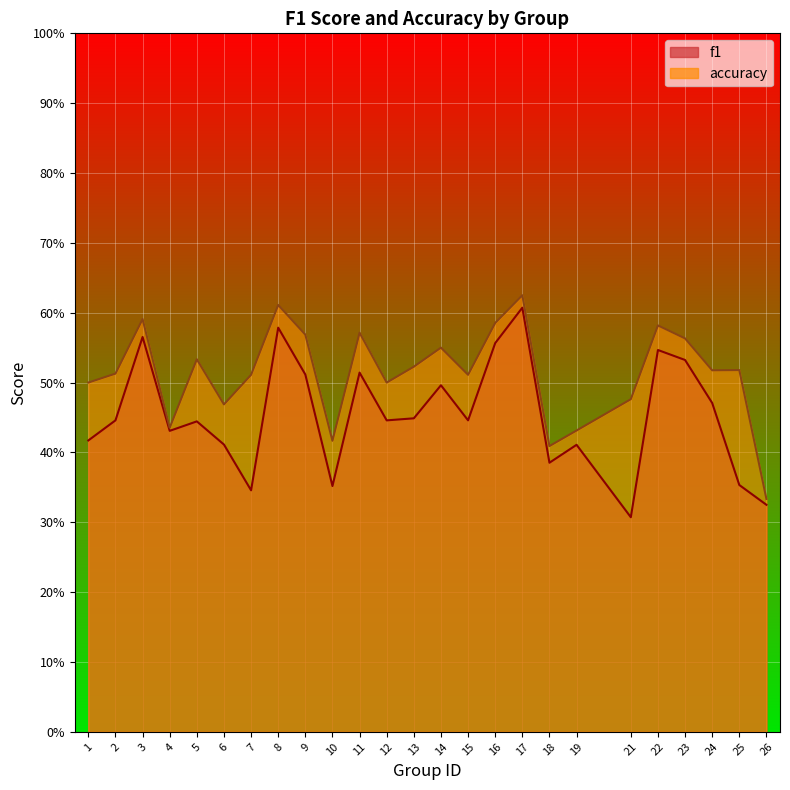

Count the accuracy values in the range 0 to 1.

25